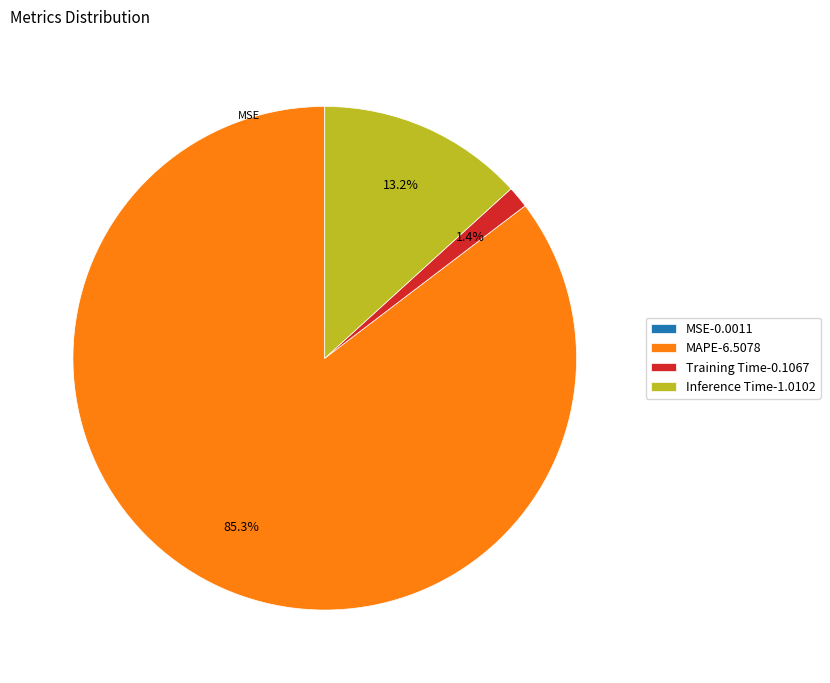

True or false: MSE accounts for 1% of the total.

False